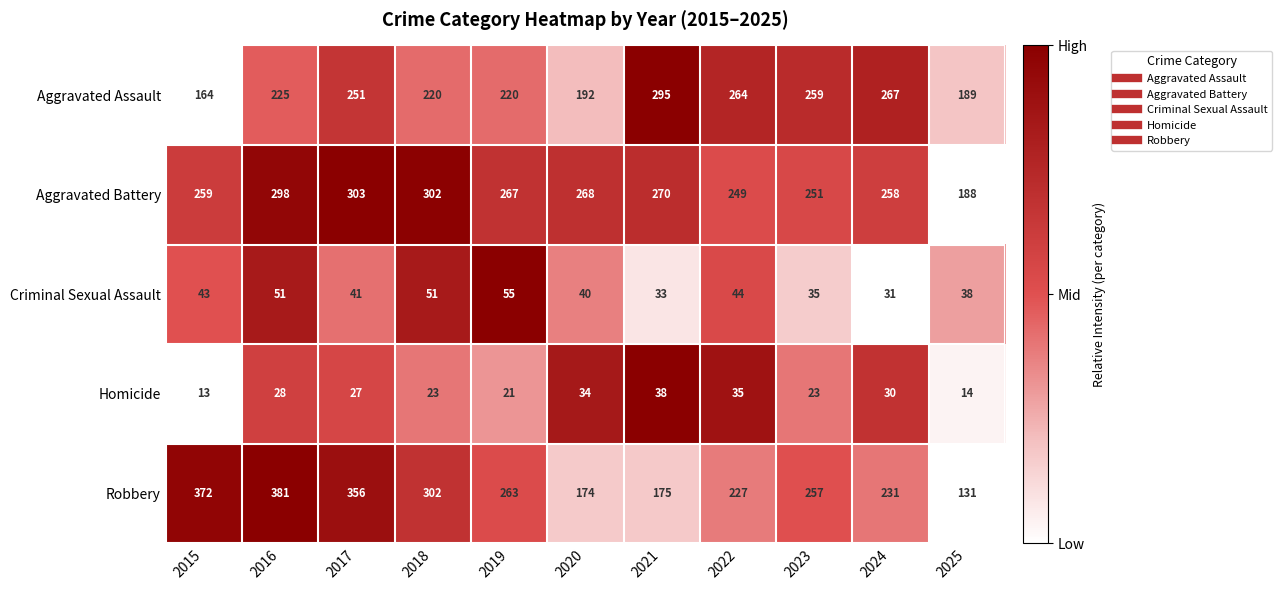

What is the minimum value shown in the chart?

13